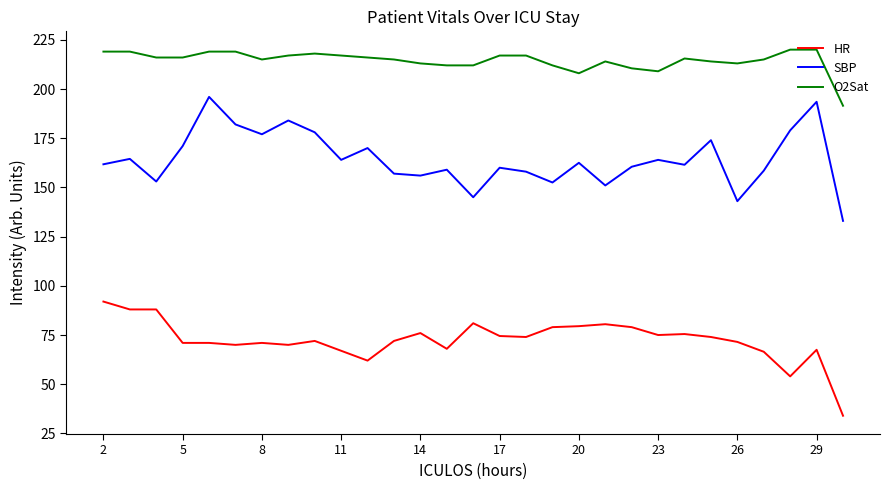

List the series in order of their peak value, highest first.

O2Sat, SBP, HR